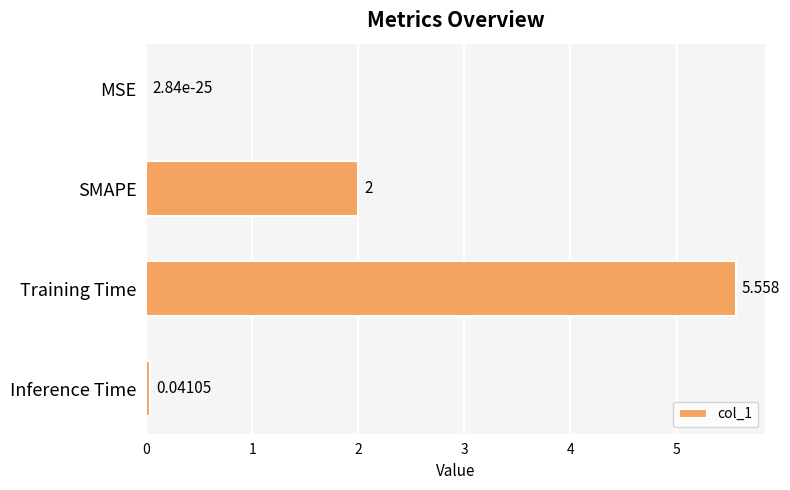

Which label corresponds to the largest value in the chart?

Training Time